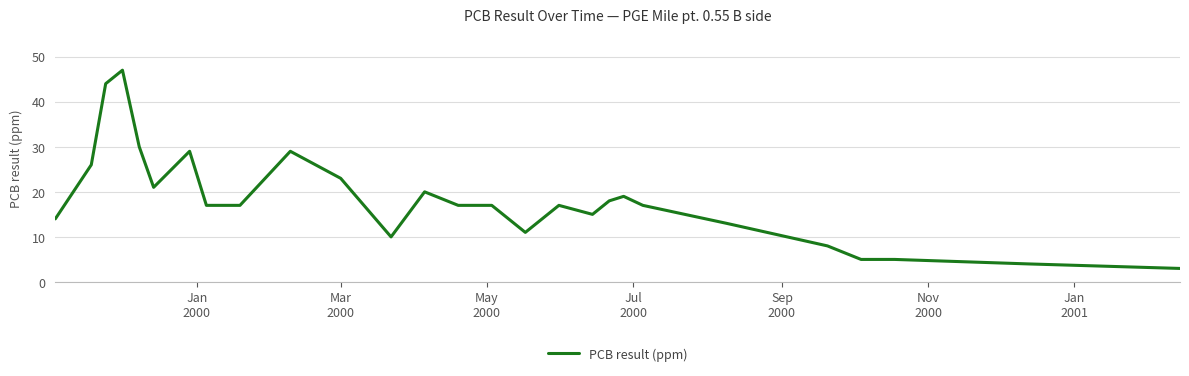

What is the smallest value displayed?

3